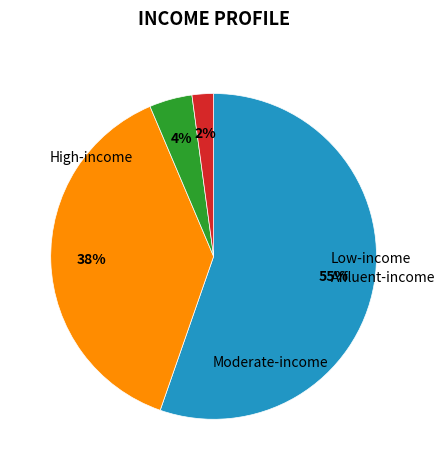

To the nearest percent, what is the average slice percentage?

25%